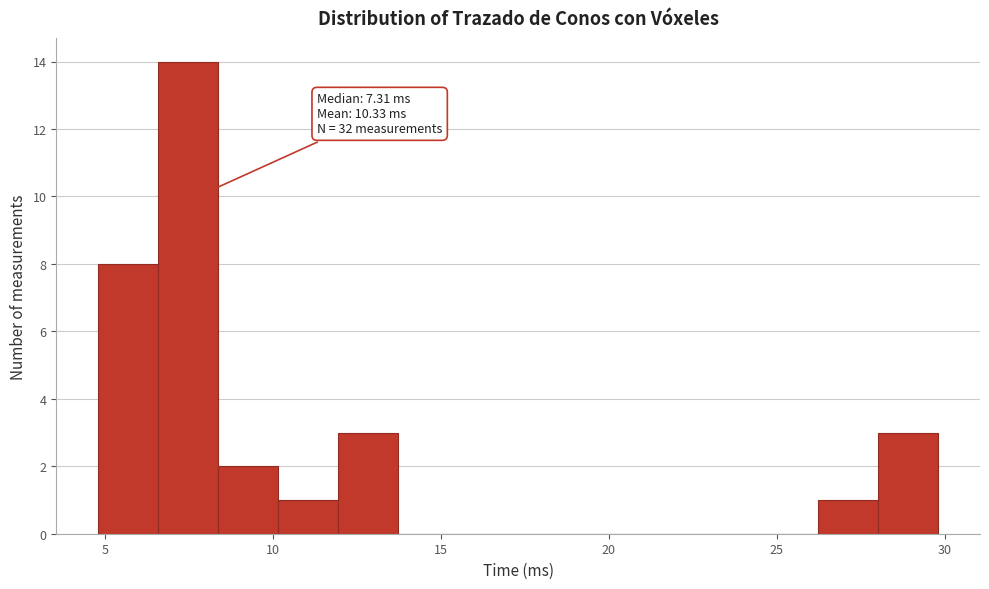

Around what value on the x-axis is the tallest bar? Give the approximate position of its centre, as read against the axis.

7.5